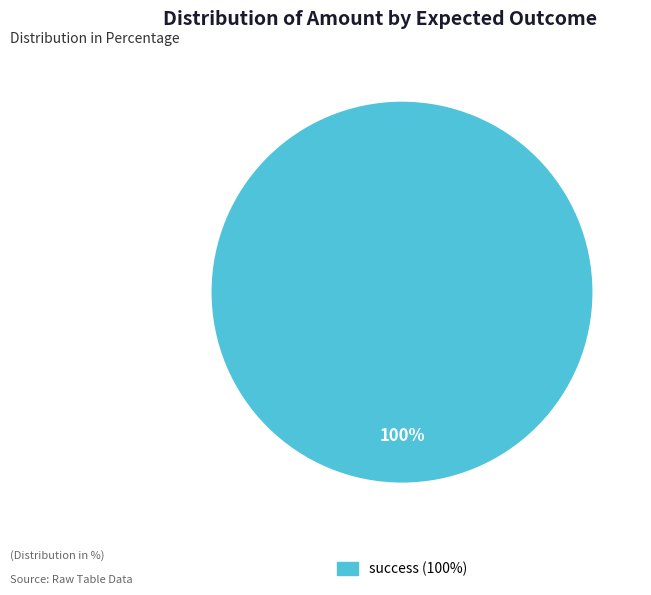

Does any single category account for the majority?

Yes